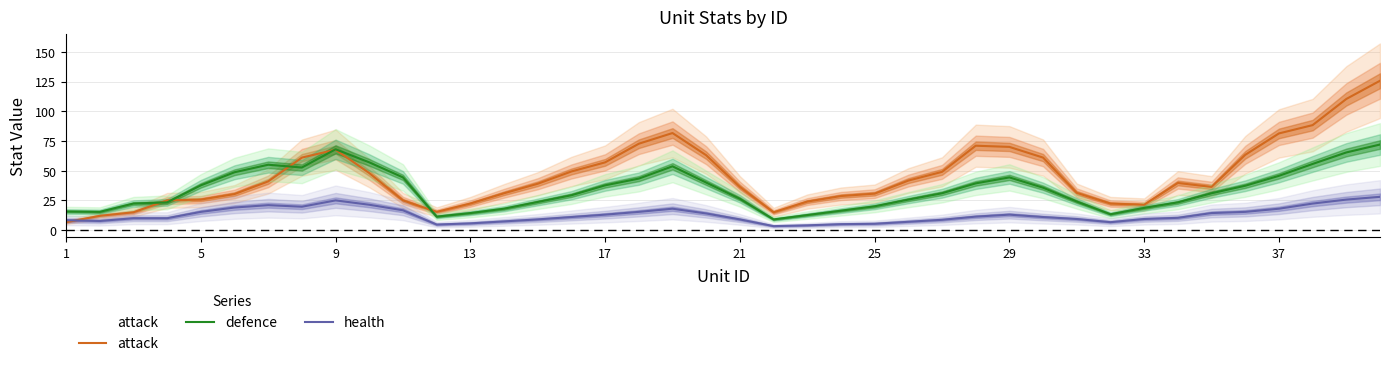

How many data points in health are less than 11?

19